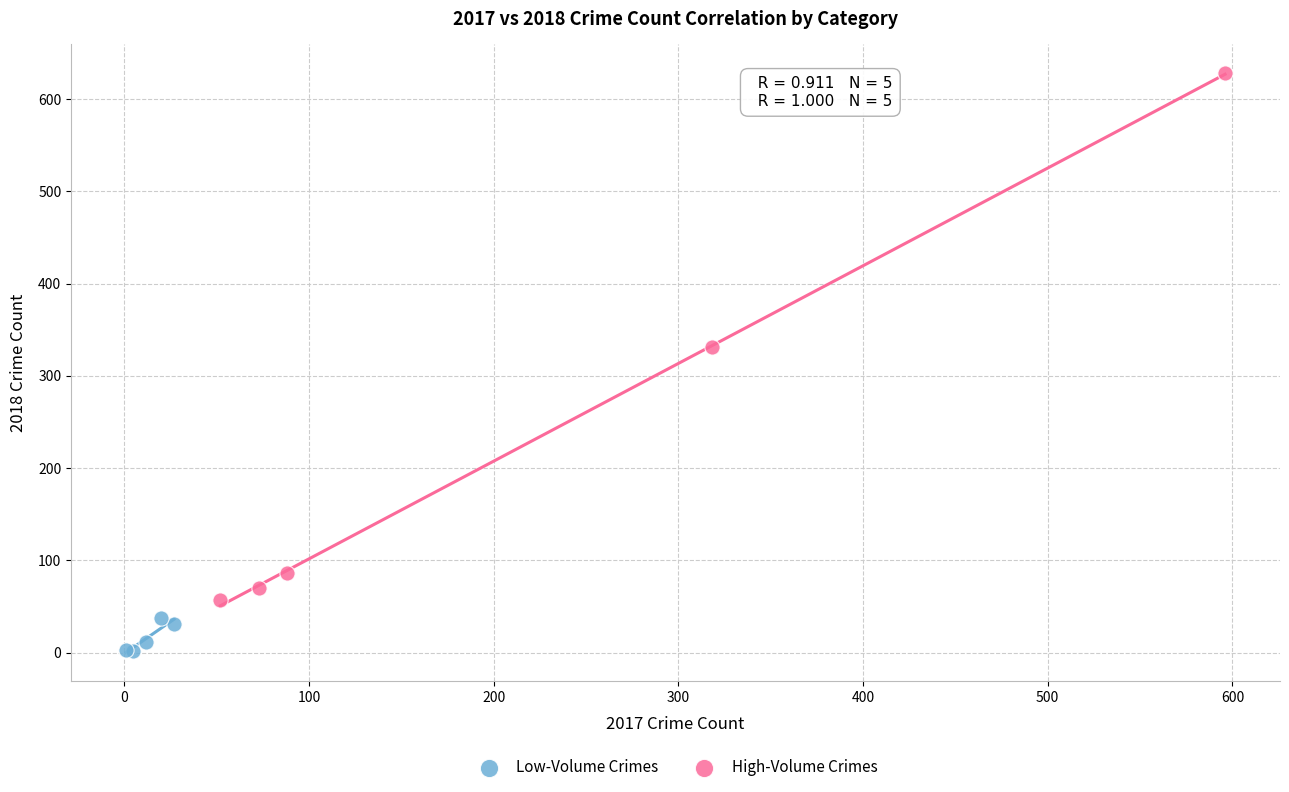

Which series reaches the minimum Y coordinate?

Low-Volume Crimes